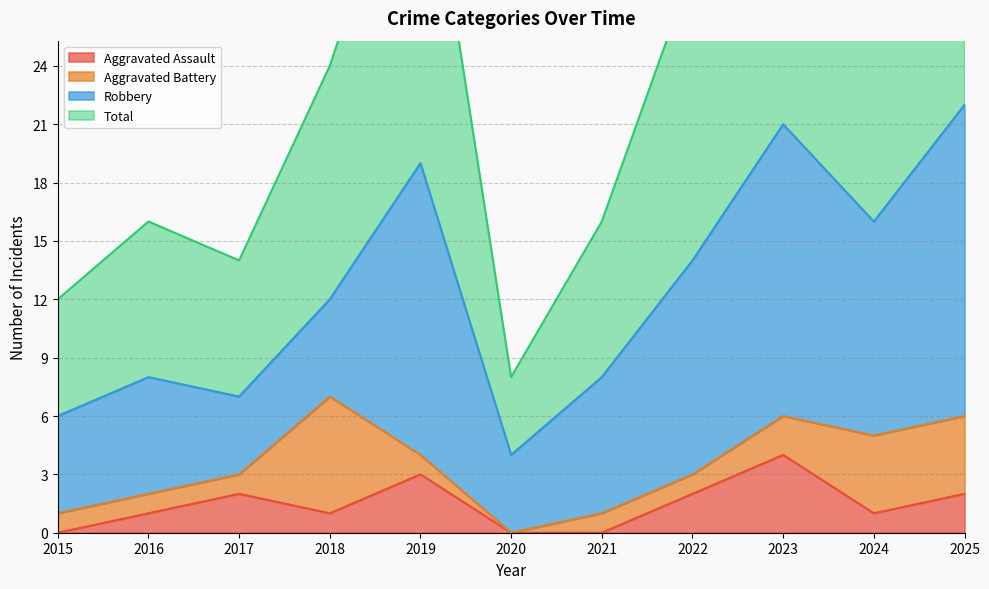

What is the total value across all series at 2023?

46